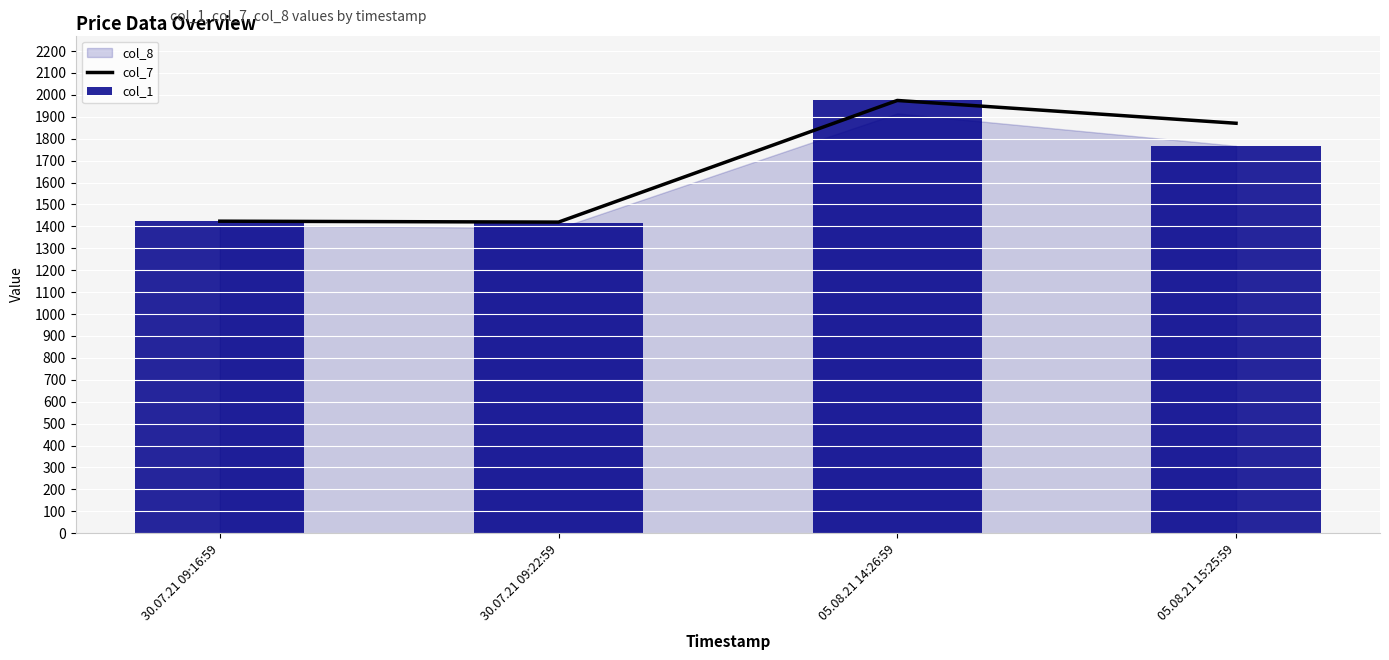

What is the maximum value for col_1?

1974.3